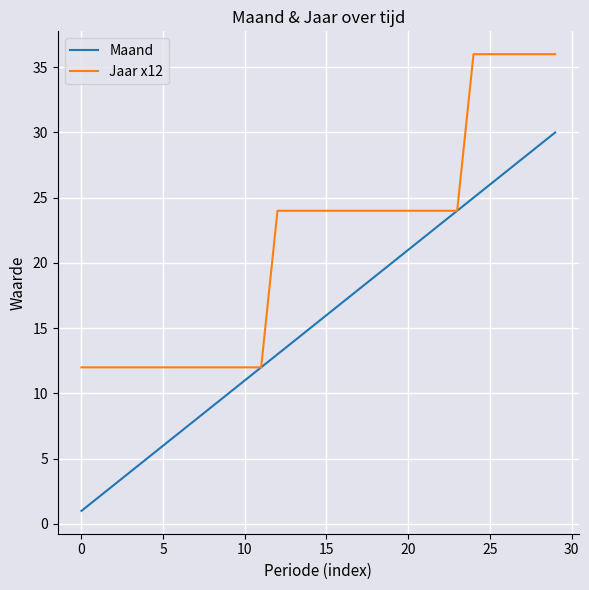

Which series has the largest total across all categories?

Jaar x12